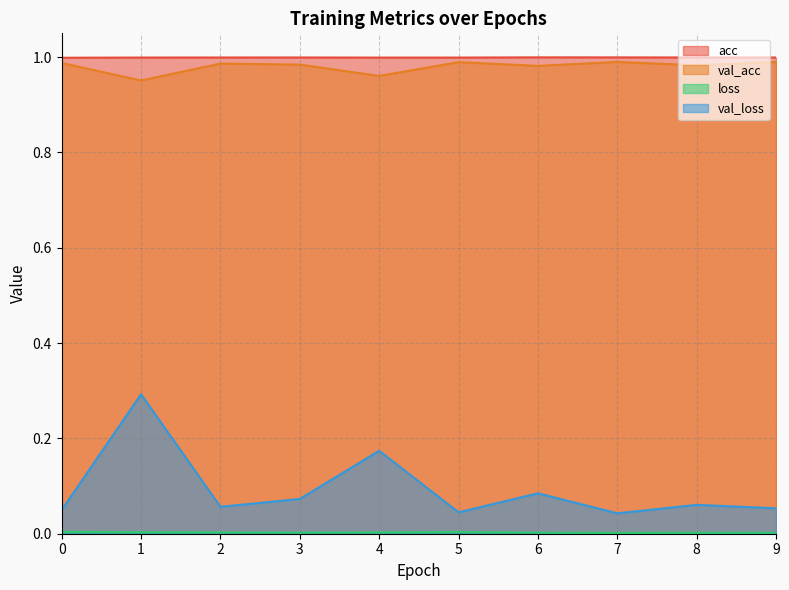

Does the chart have visible grid lines?

Yes